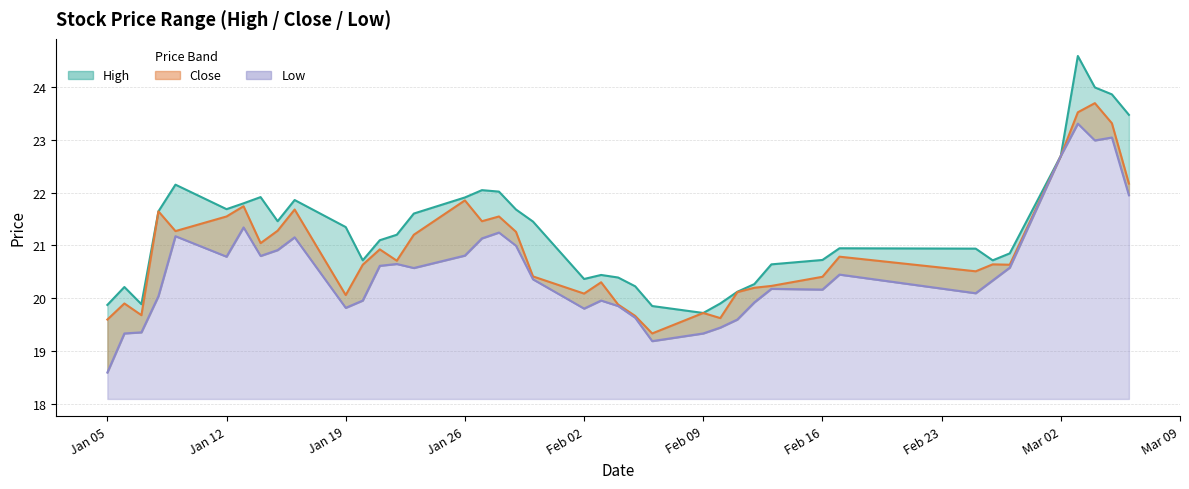

How many values in the close series are below 20?

8